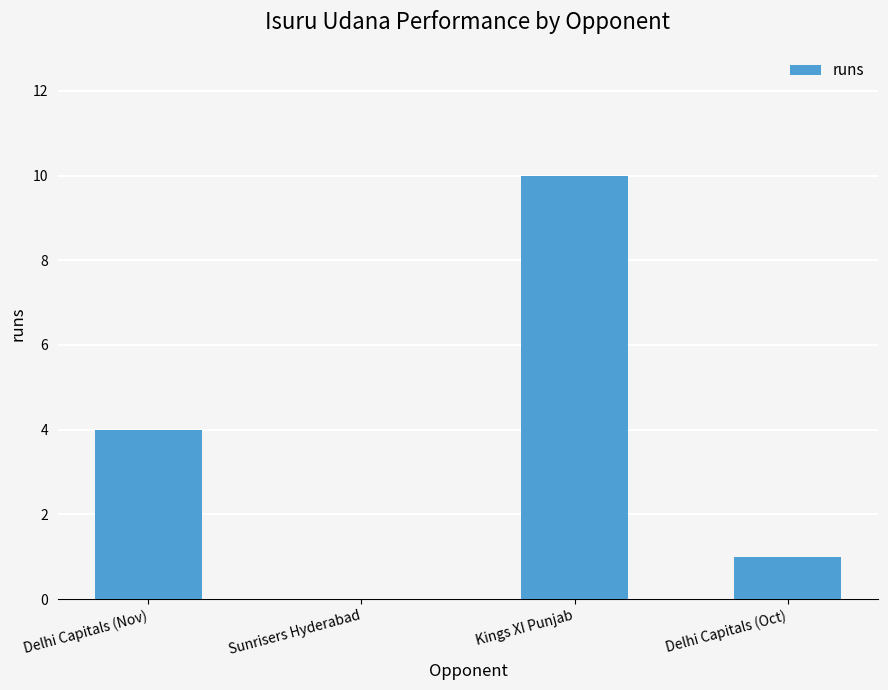

Which has a higher value, Kings XI Punjab or Sunrisers Hyderabad?

Kings XI Punjab